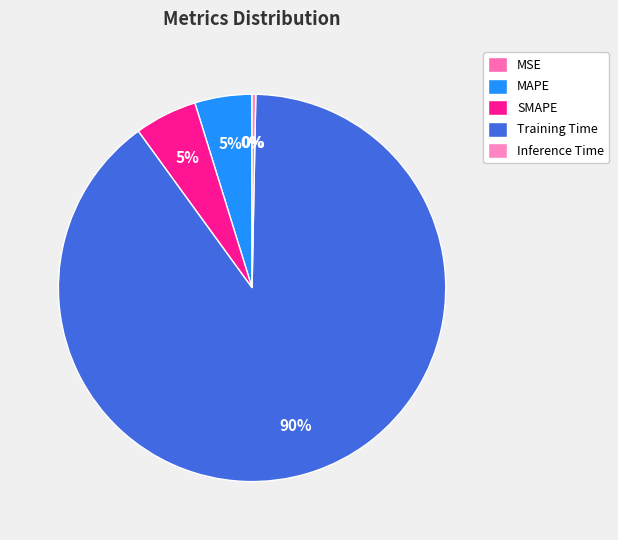

To the nearest percent, what is the average slice percentage?

20%